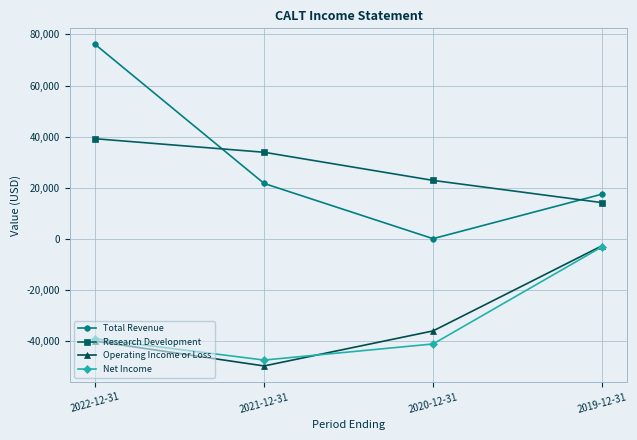

What is the sum of the Net Income values at 2019-12-31 and 2020-12-31?

-44200